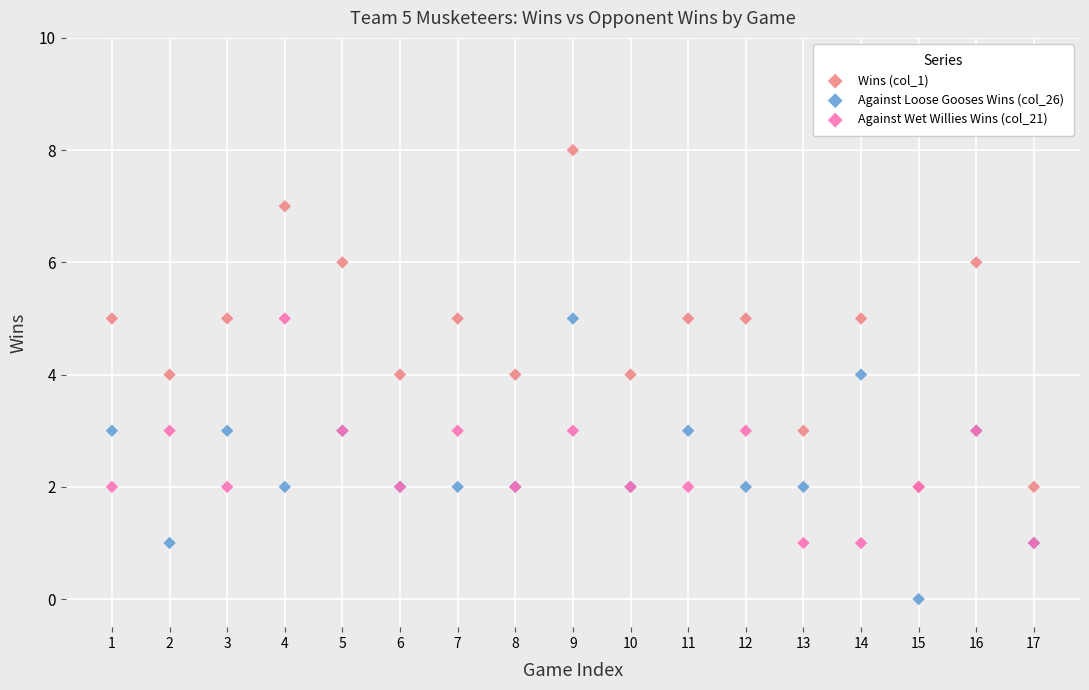

What are all the series names shown in the legend?

Wins (col_1), Against Loose Gooses Wins (col_26), Against Wet Willies Wins (col_21)